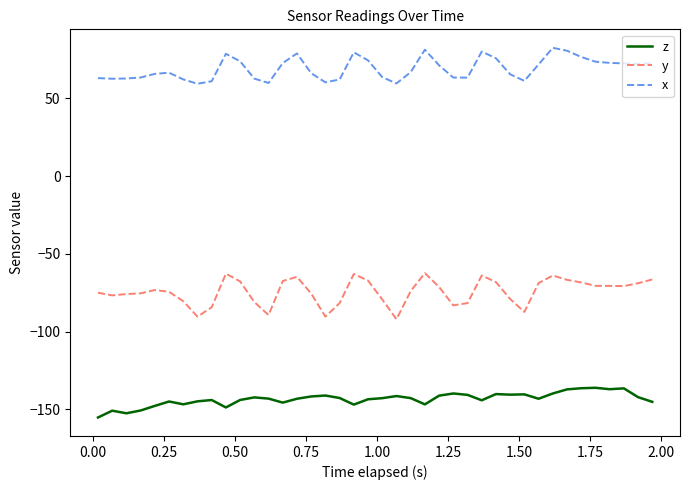

Which series has the largest range (max minus min)?

y